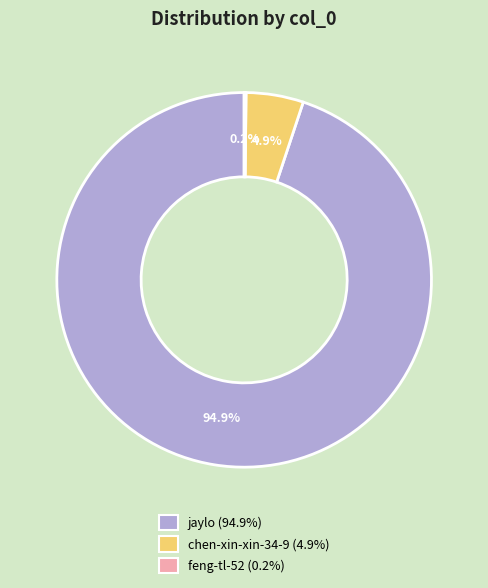

How much of the chart is everything except jaylo (94.9%)?

5.1%